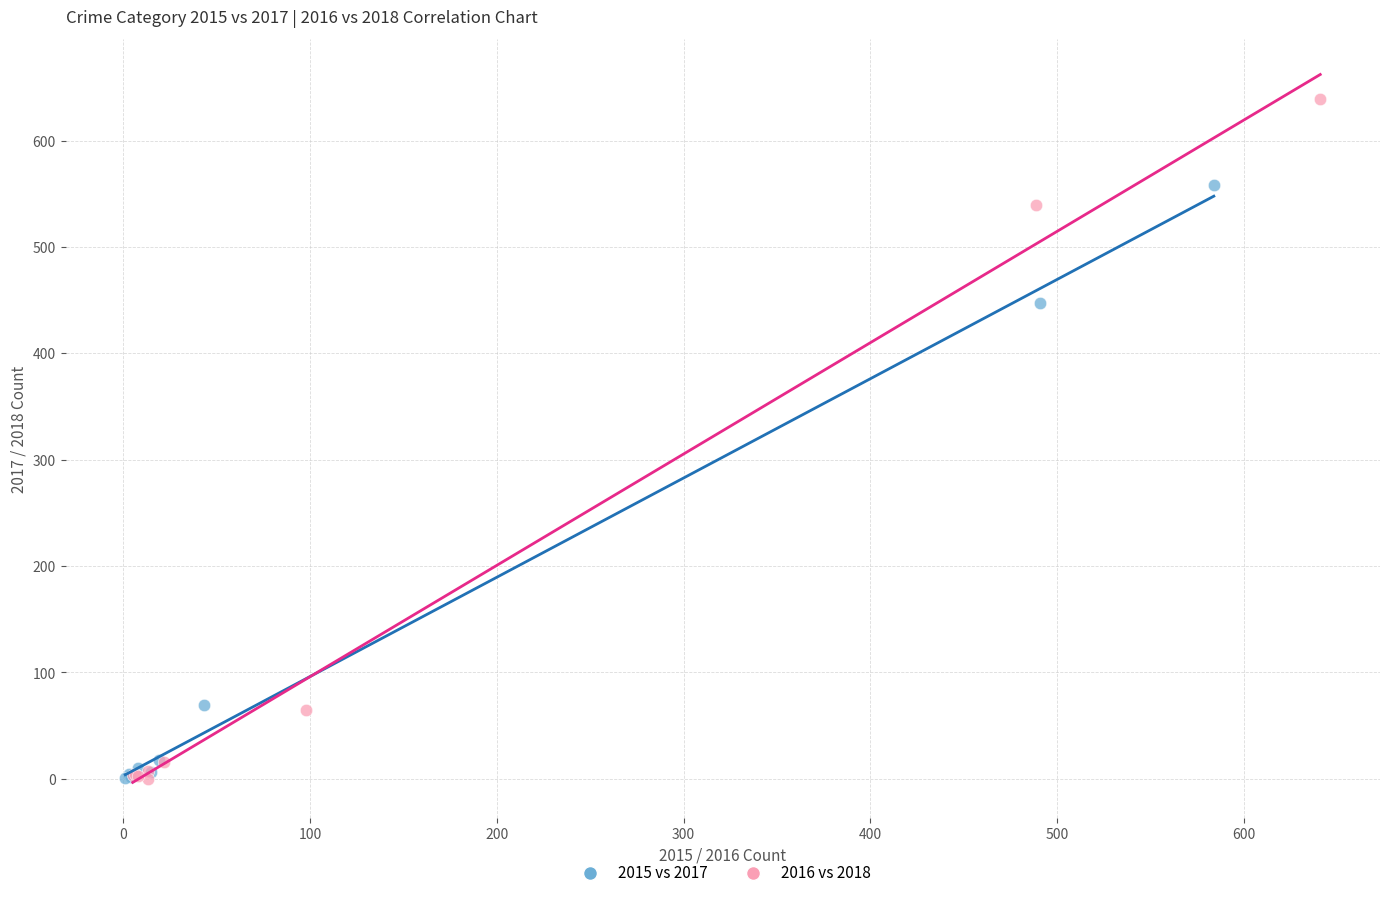

Which series reaches the maximum Y coordinate?

2016 vs 2018